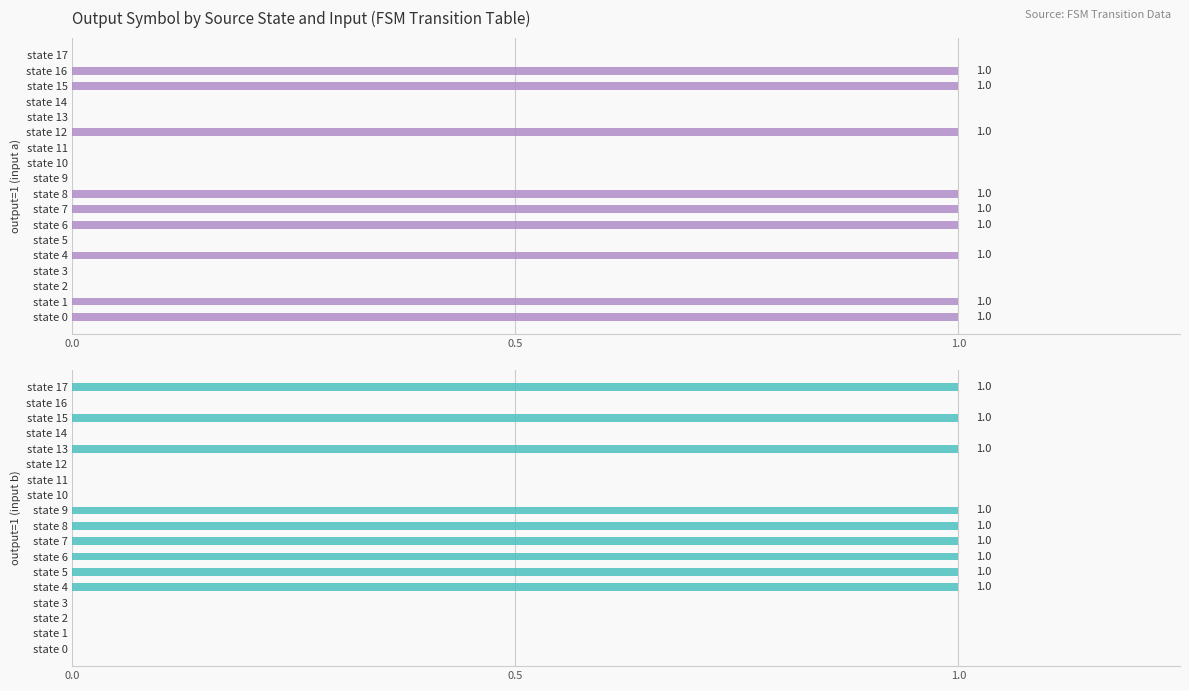

What is the difference between the output=1 (input a) values at state 6 and state 13?

1